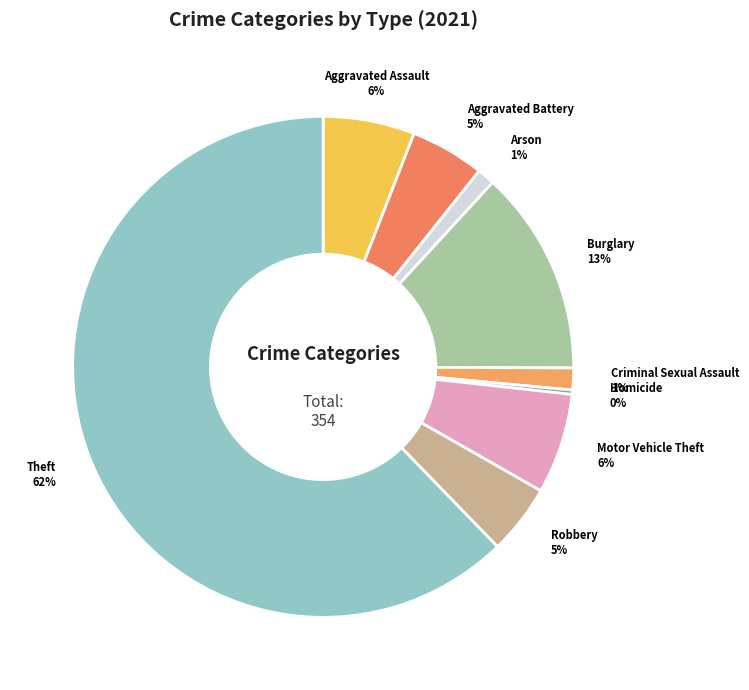

Is there a majority slice in this chart?

Yes